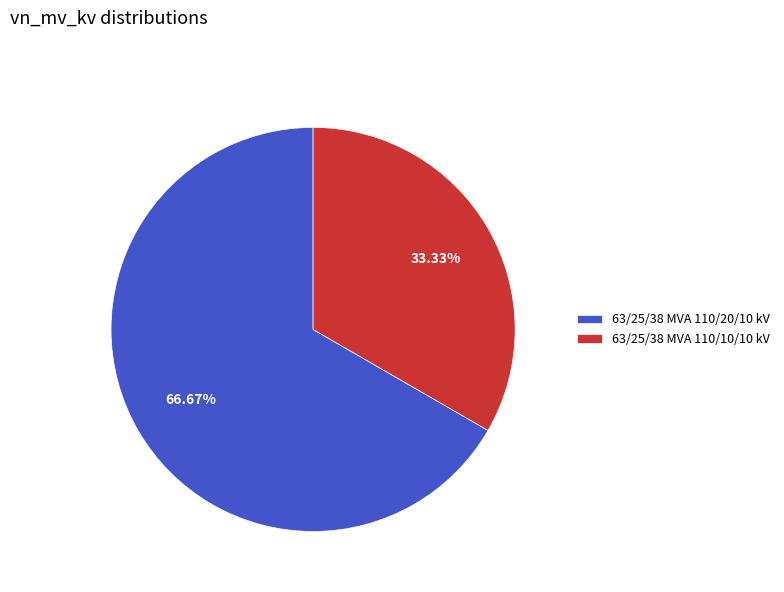

To the nearest percent, what portion does 63/25/38 MVA 110/20/10 kV represent?

67%